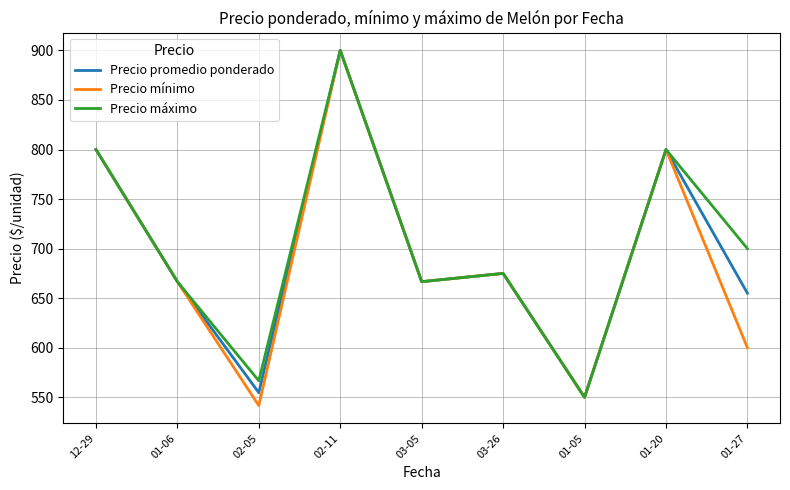

How many categories are shown in the chart?

9